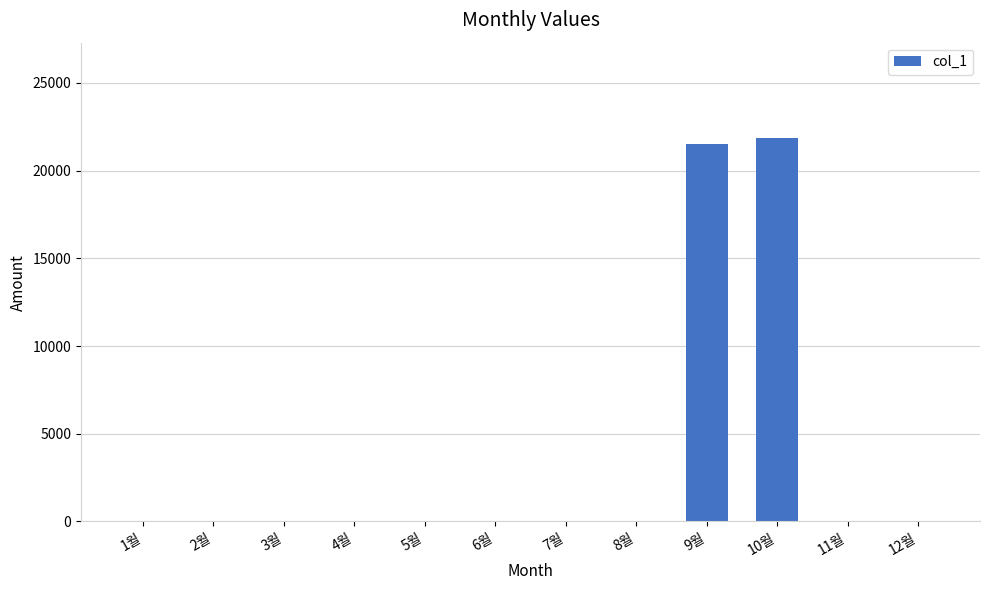

The value at 1월 is -11698. True or false?

False